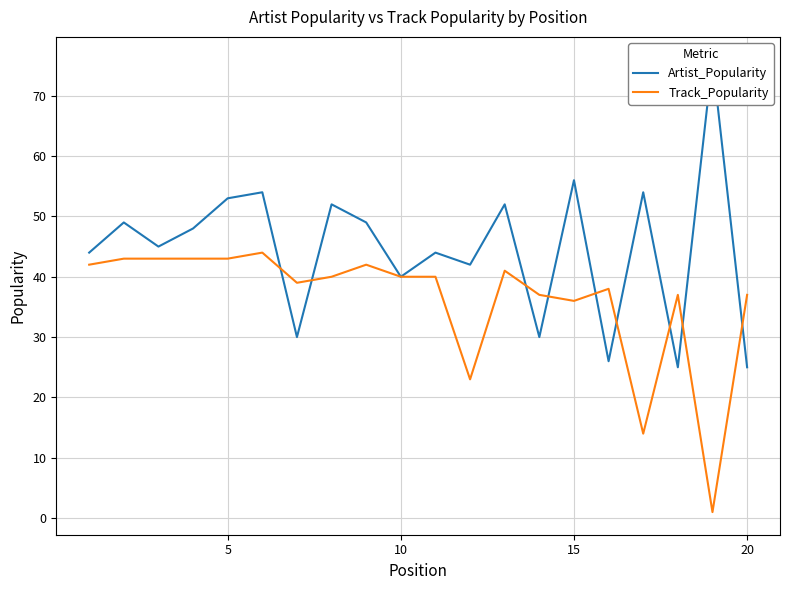

What is the maximum value for Track_Popularity?

44